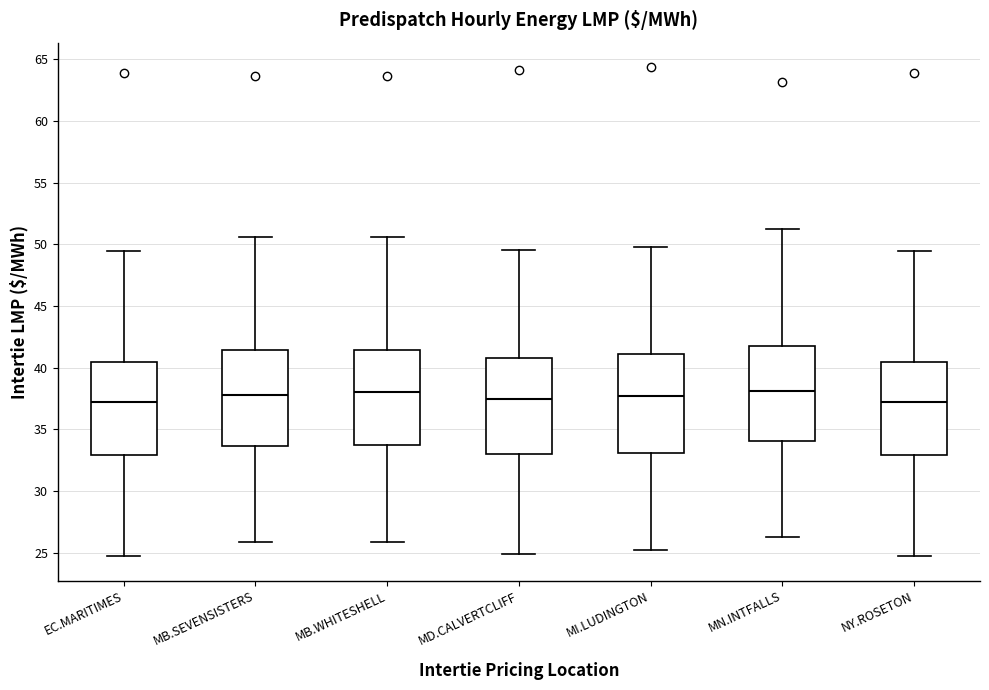

Where does the lower whisker of the box for NY.ROSETON end on the y-axis? The values are not printed on the chart, so give them approximately, as read against the axis.

24.5